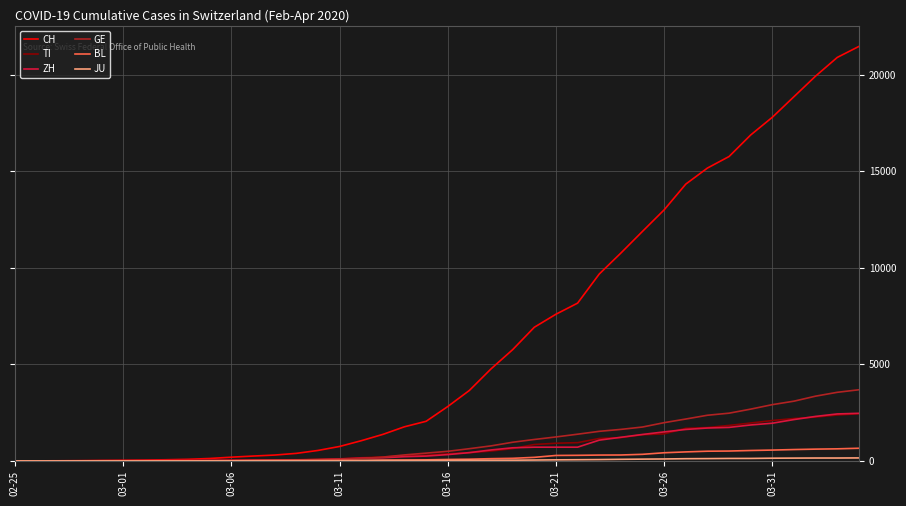

Which series has the largest range (max minus min)?

CH